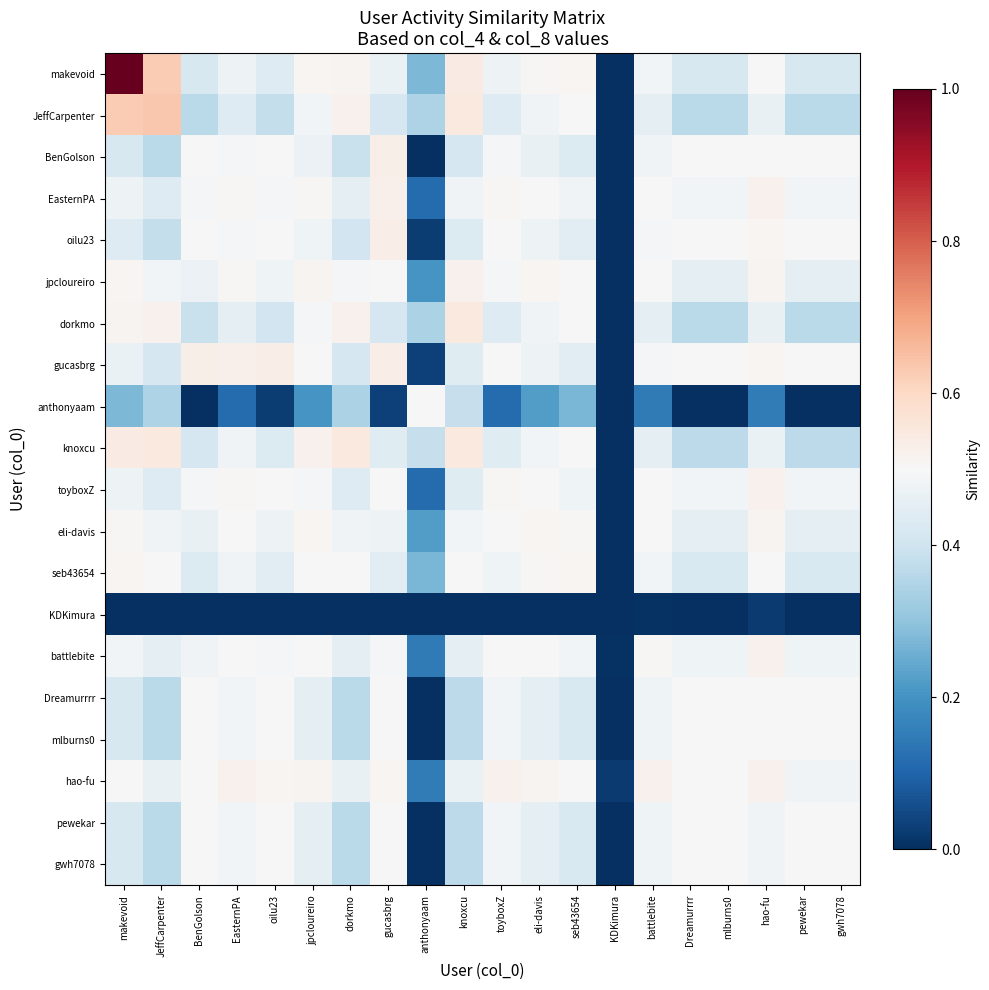

What is the spread (max minus min) of values at gucasbrg?

0.5